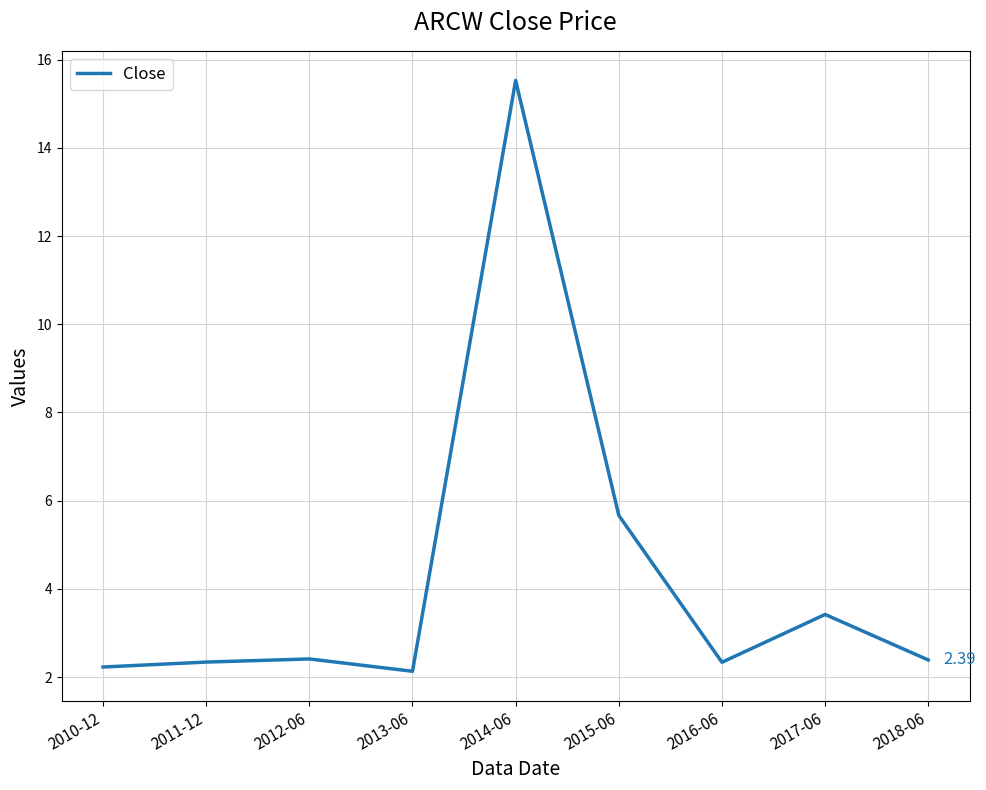

Approximately how many times larger is the value at 2018-06 compared to 2011-12?

1.0